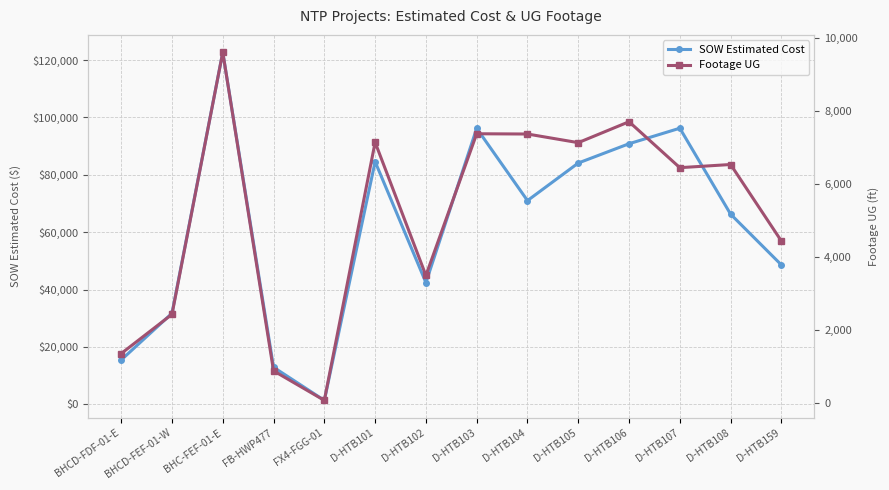

What is the total value across all series at D-HTB103?

103583.5